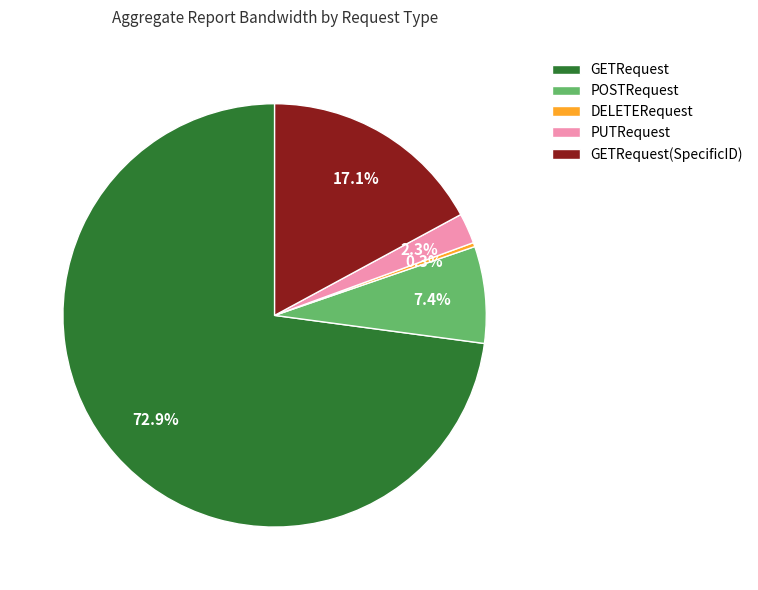

To the nearest percent, what is the combined percentage of GETRequest(SpecificID) and PUTRequest?

19%